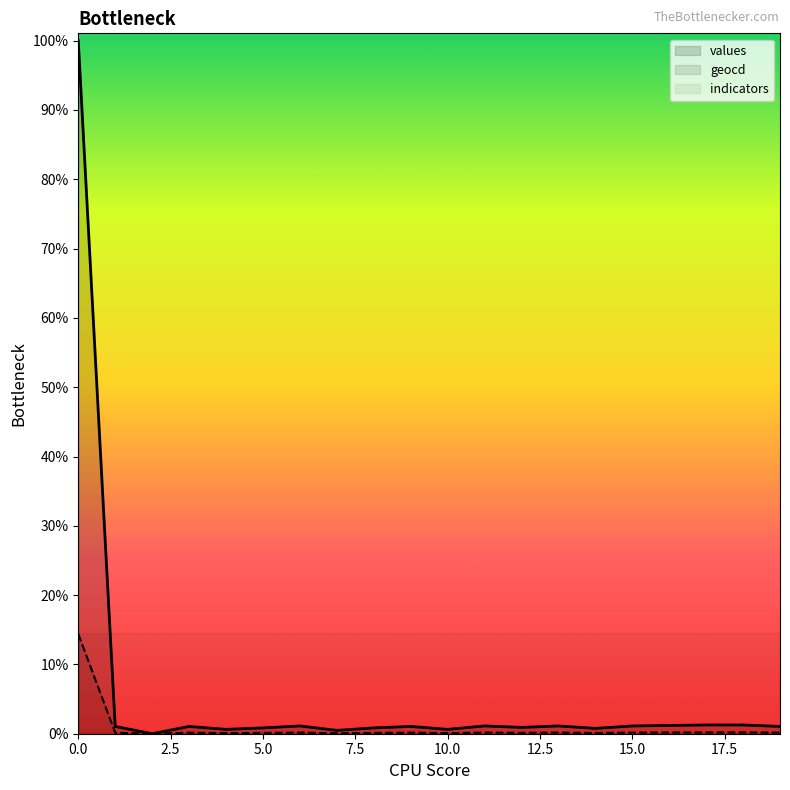

Rank the series at 19 from lowest to highest value.

geocd, values